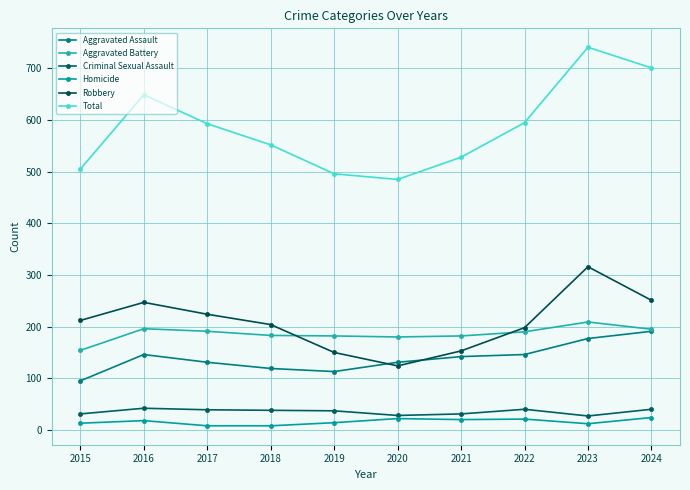

Count the number of categories in the chart.

10